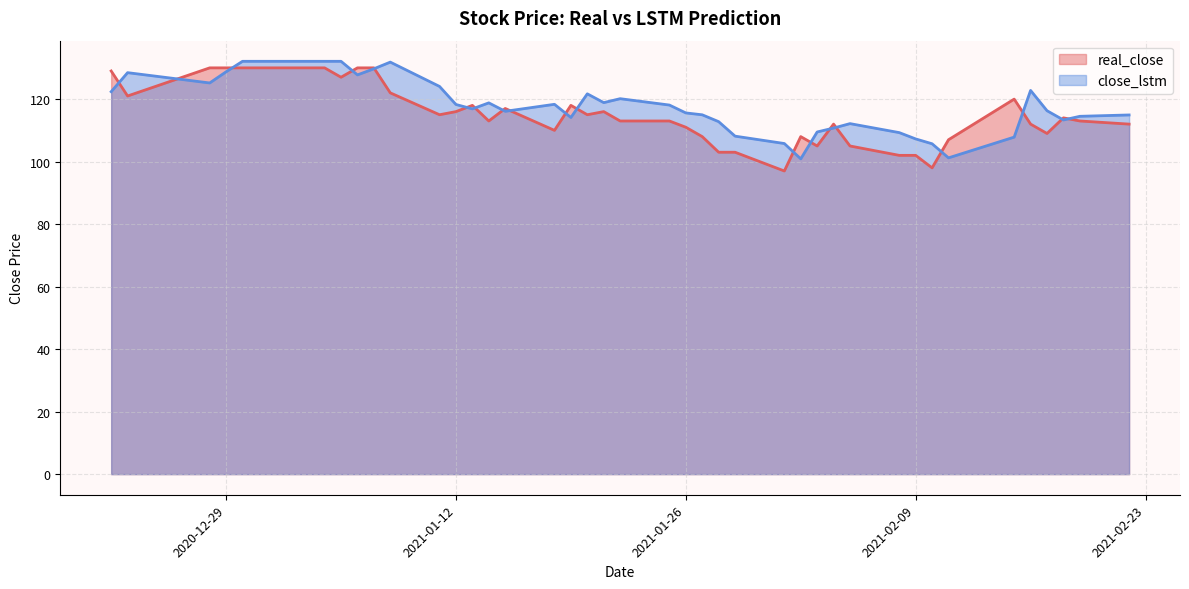

Which has a higher value, 2020-12-30 or 2021-01-25?

2020-12-30